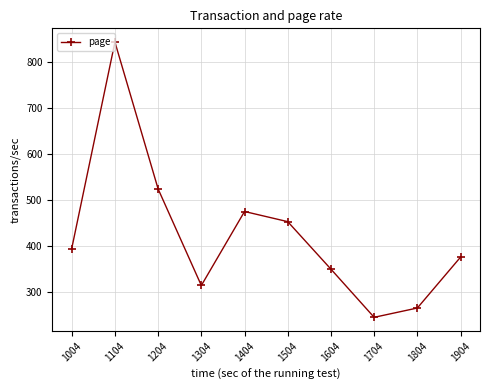

Where is the first local maximum?

1104